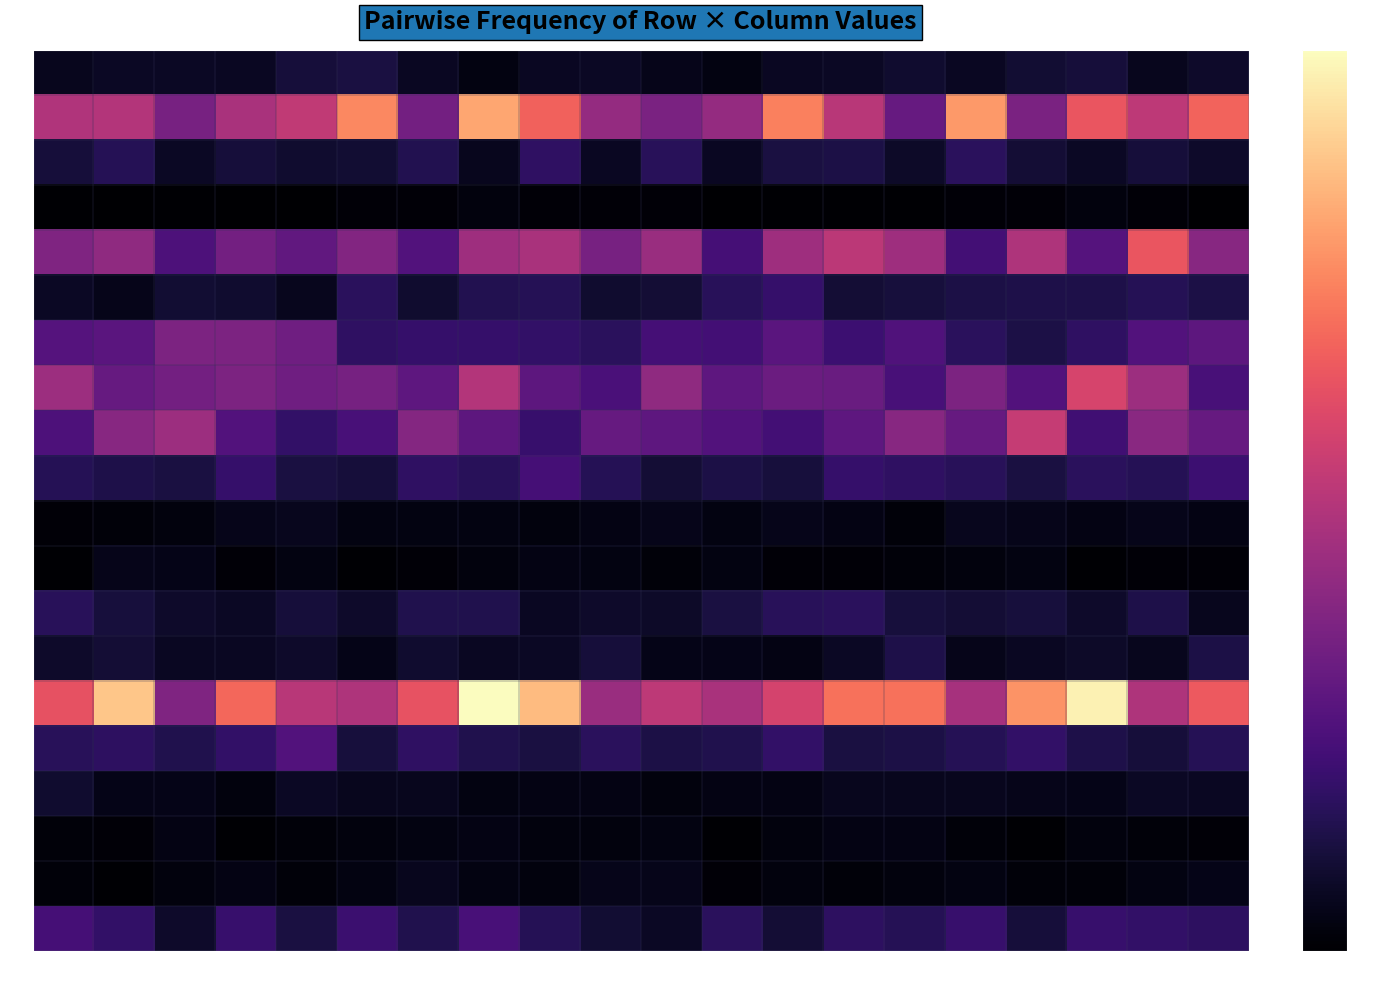

What is the total value across all series at pi5?

587